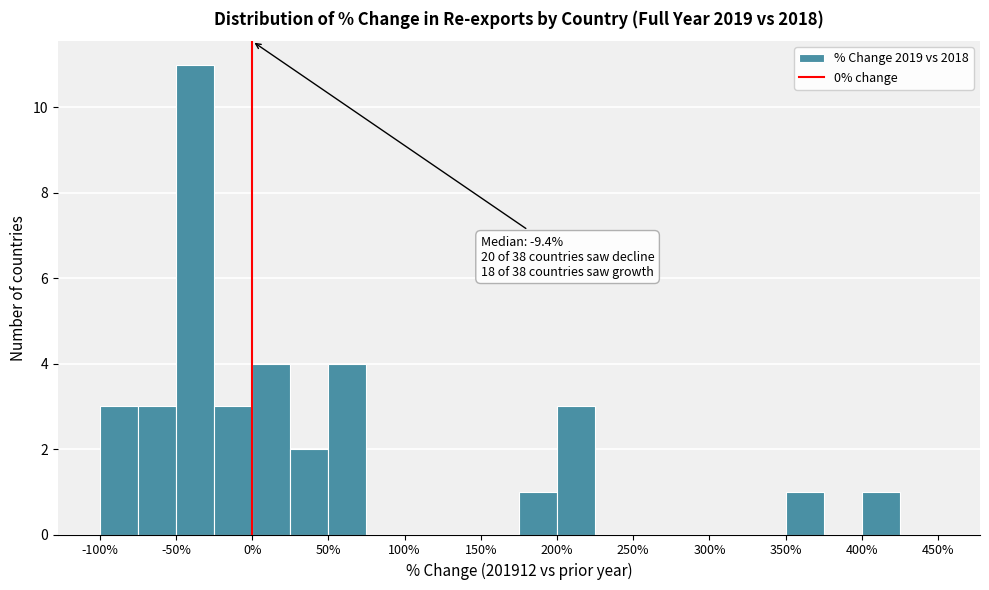

Over which range of the x-axis is the bar tallest?

-50 to -25